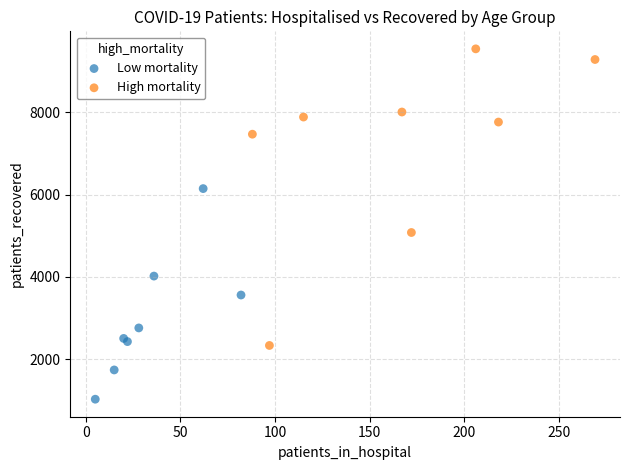

Which series reaches the minimum Y coordinate?

Low mortality